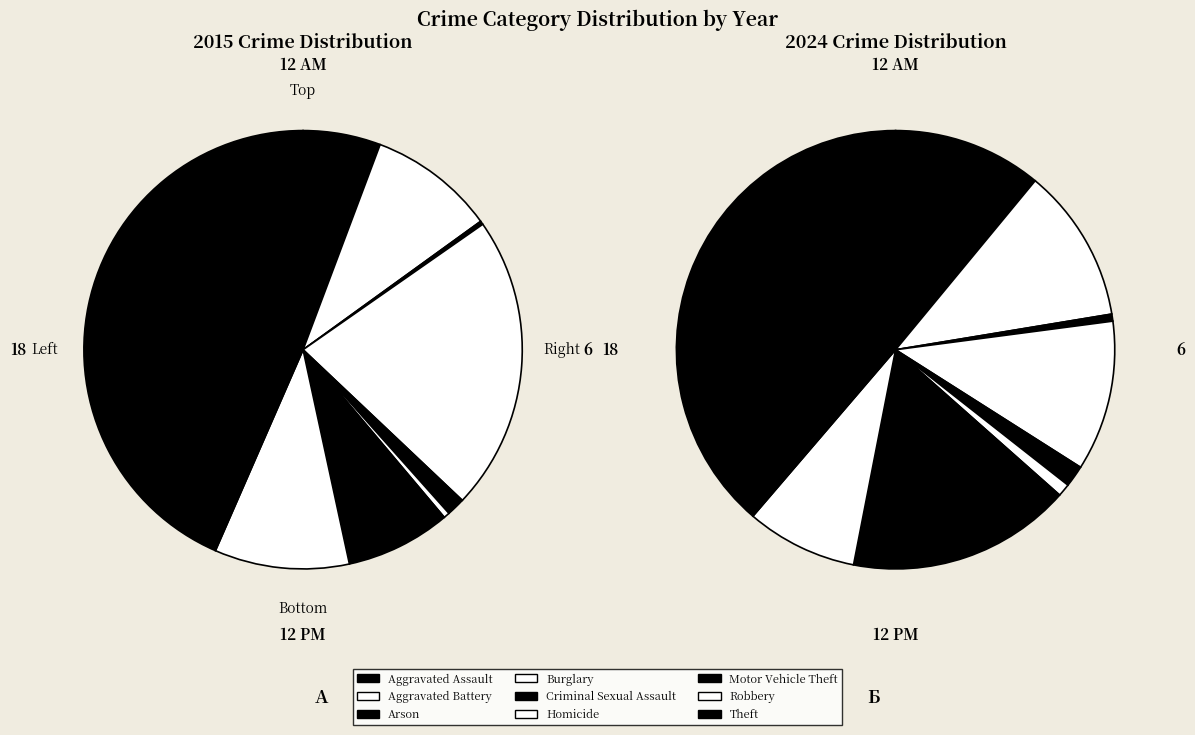

What percentage is the 4 slice, to the nearest percent?

1%